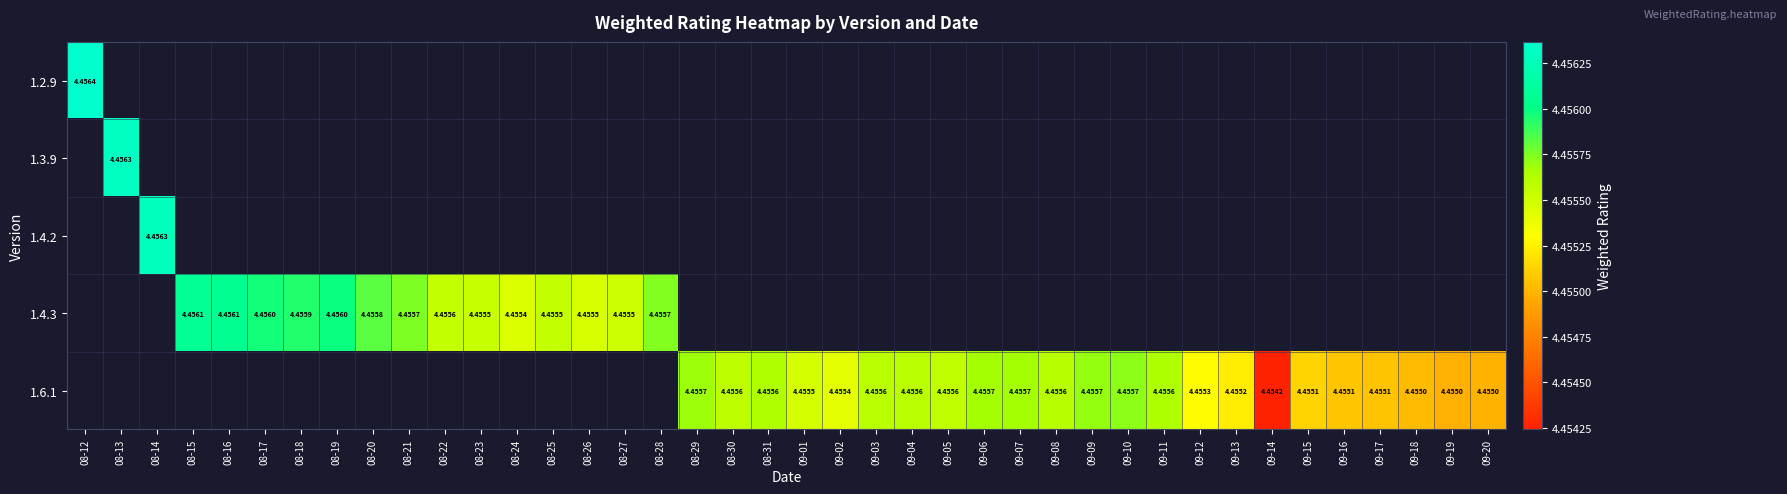

Count the number of categories in the chart.

40